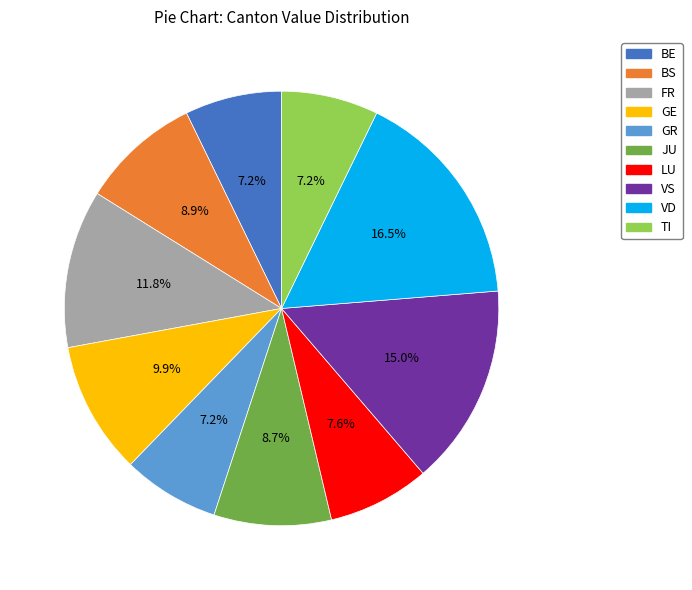

Does any single category account for the majority?

No